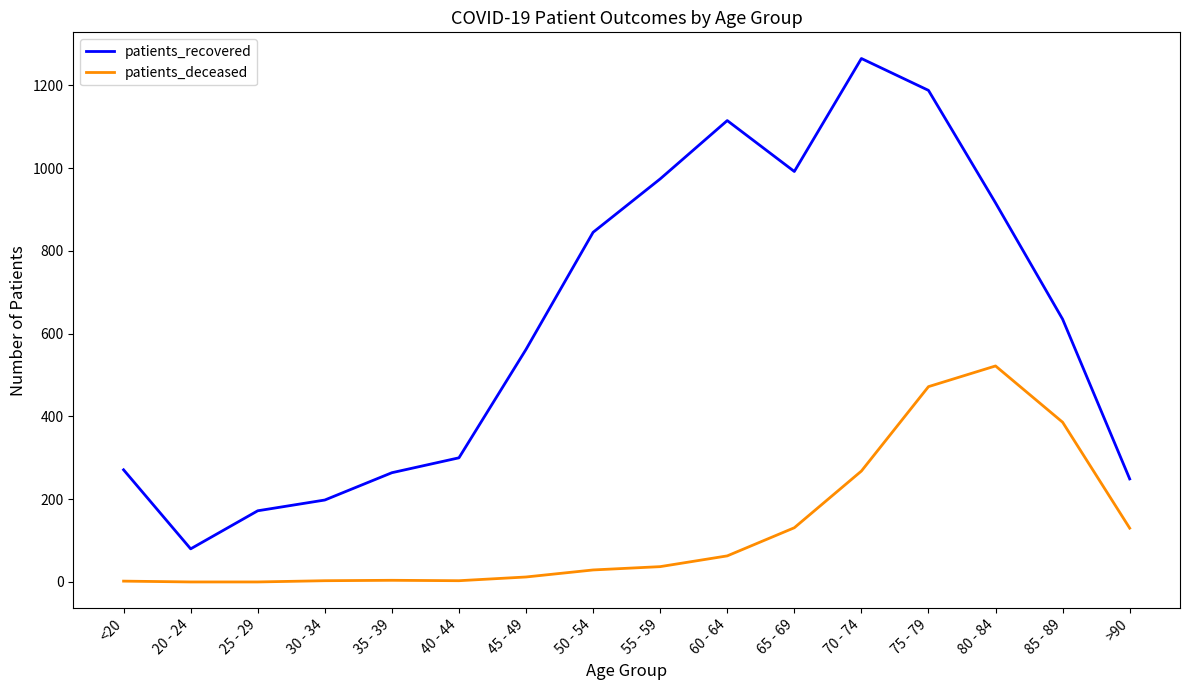

How many series are shown in this chart?

2